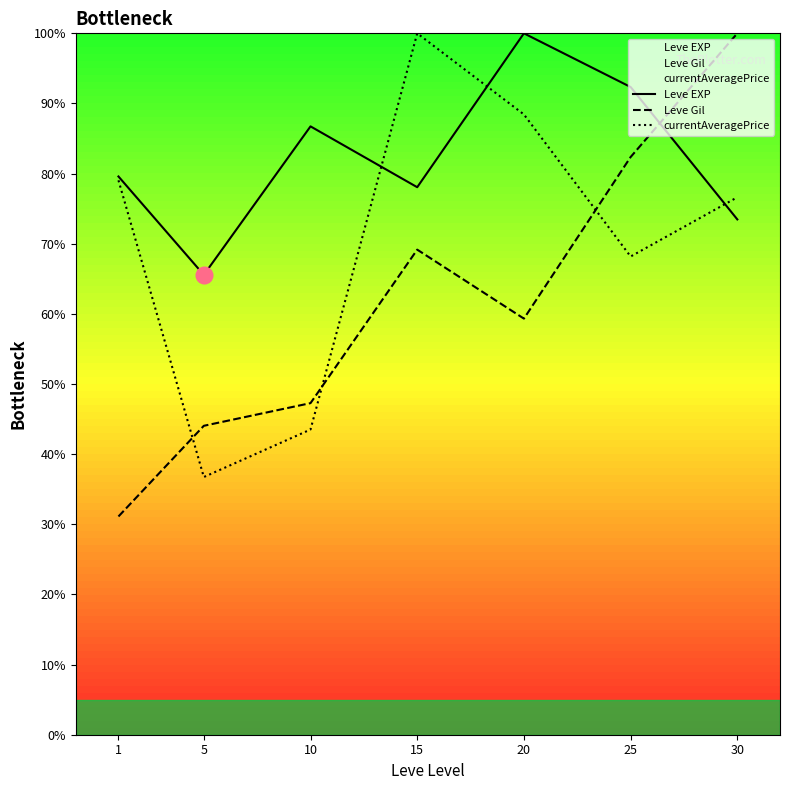

What is the difference between the Leve Gil values at 30 and 10?

52.7